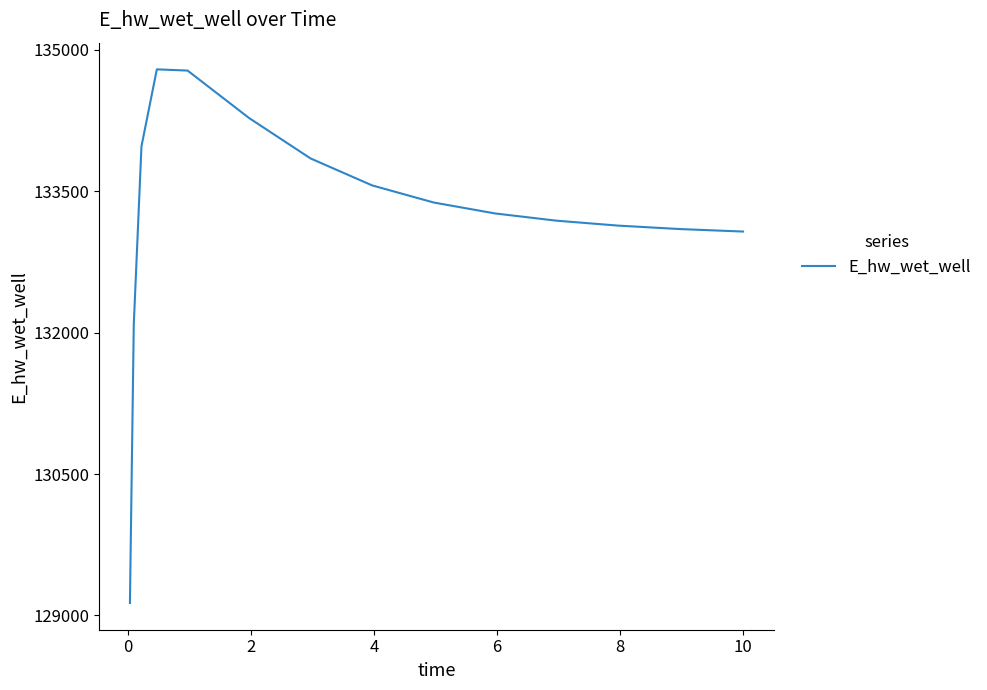

Count the number of categories in the chart.

15